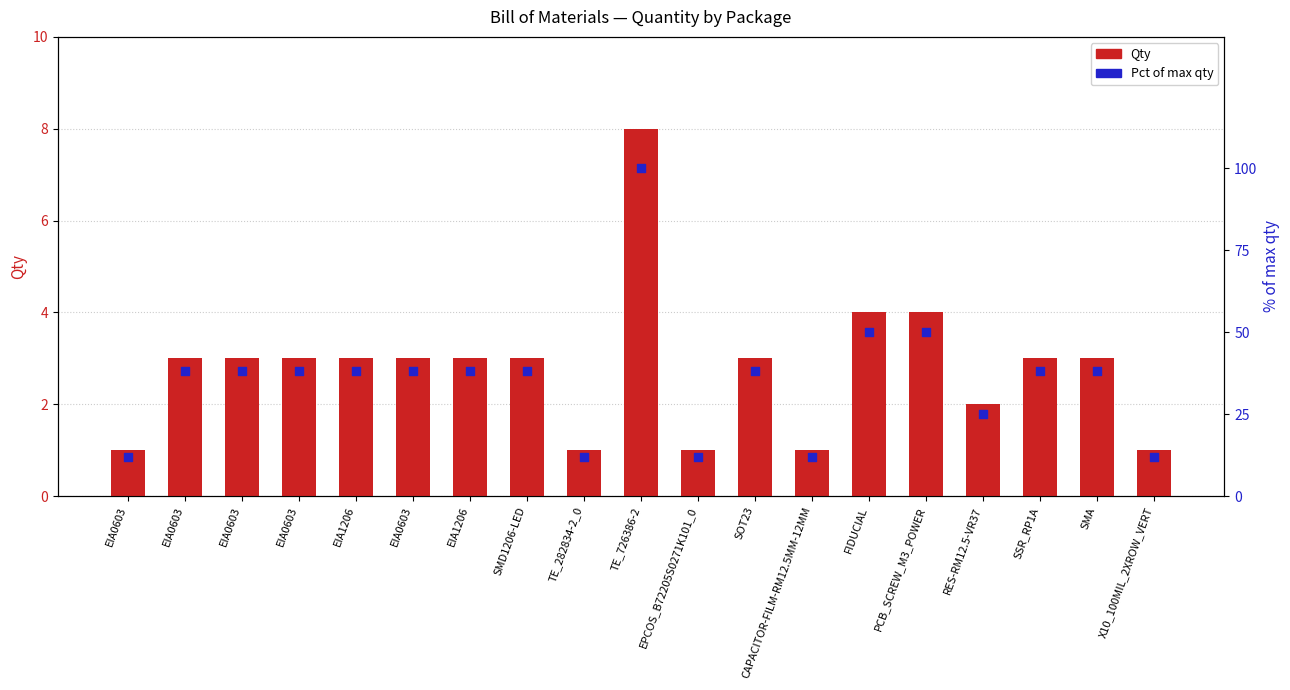

Which series has the largest total across all categories?

Pct of max qty